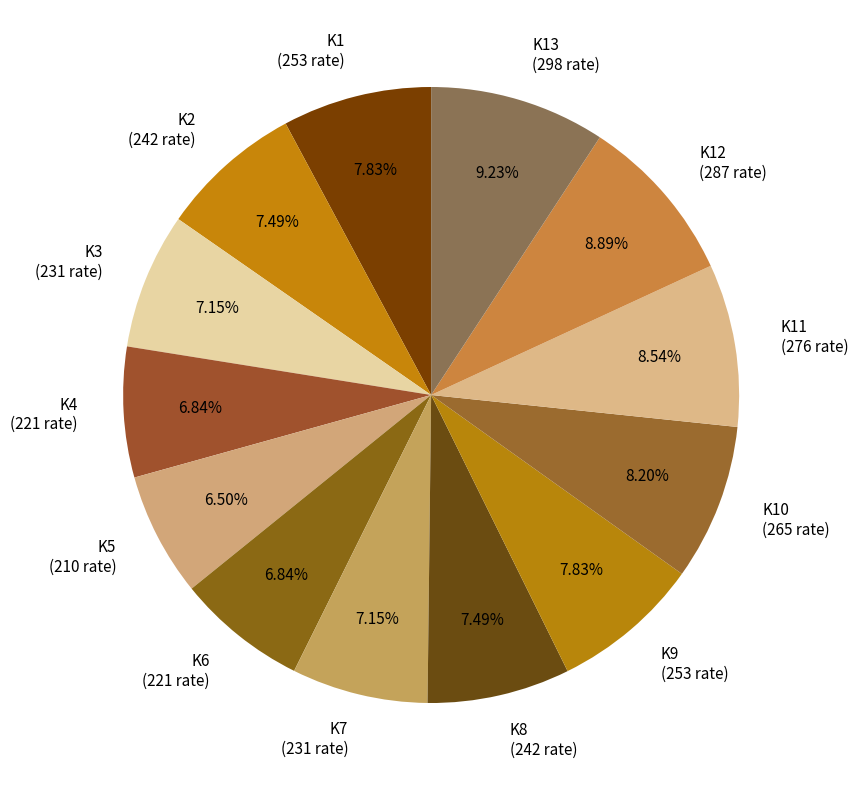

What percentage is the K11 slice, to the nearest percent?

9%